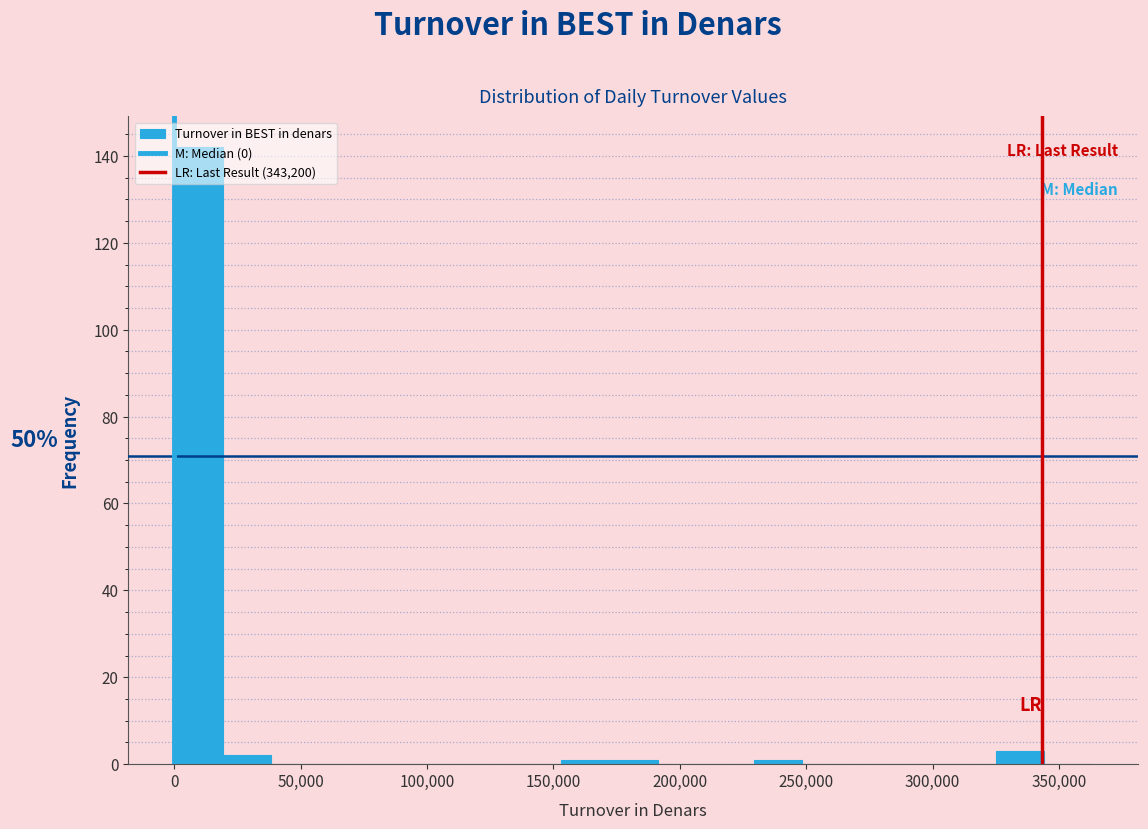

Read against the x-axis, roughly where is the centre of the tallest bar?

10000